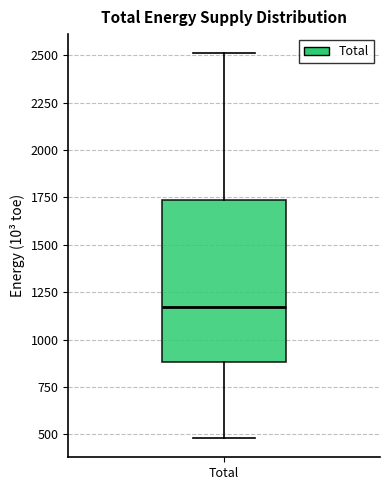

Transcribe this box plot: give where the median line is, the range the box spans, and where the two whiskers end, as read against the y-axis. The values are not printed on the chart, so give them approximately, as read against the axis.

median 1150, box 900 to 1750, whiskers 500 to 2500